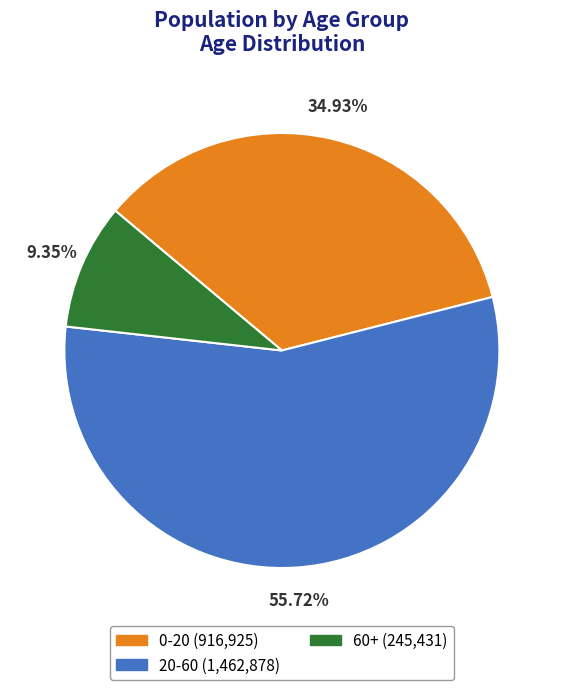

How much of the chart is everything except 0-20?

65.1%